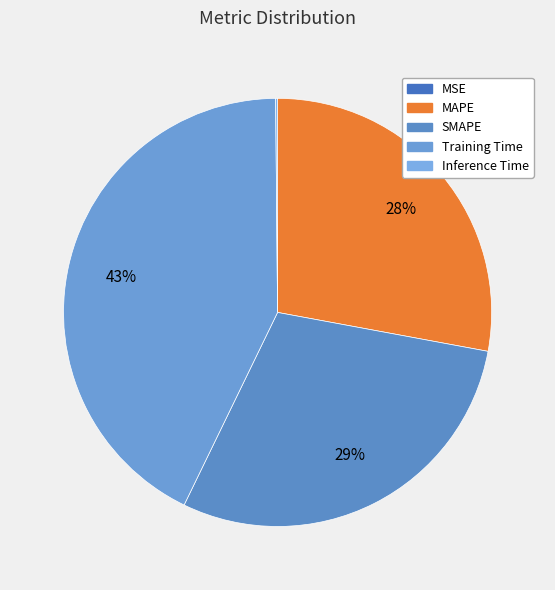

To the nearest percent, what is the combined percentage of MSE and Training Time?

43%